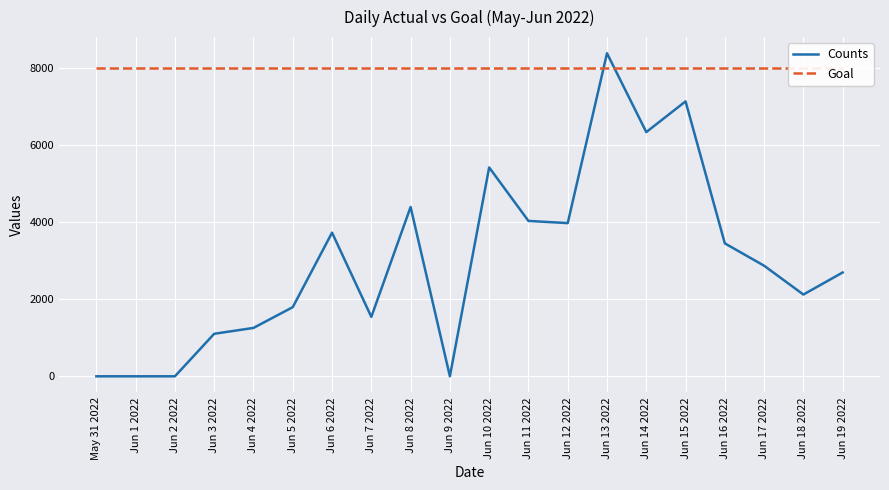

Which category has the lowest value in the Counts series?

May 31 2022